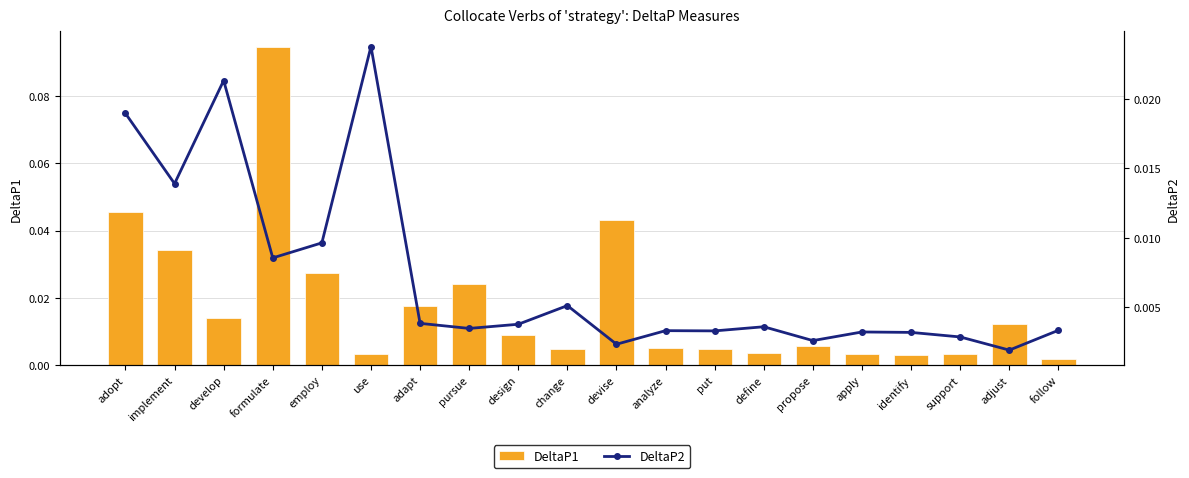

Reading right to left, transcribe all the data shown in this chart.

DeltaP1: follow=0.0	adjust=0.0	support=0.0	identify=0.0	apply=0.0	propose=0.0	define=0.0	put=0.0	analyze=0.0	devise=0.0	change=0.0	design=0.0	pursue=0.0	adapt=0.0	use=0.0	employ=0.0	formulate=0.1	develop=0.0	implement=0.0	adopt=0.0
DeltaP2: follow=0.0	adjust=0.0	support=0.0	identify=0.0	apply=0.0	propose=0.0	define=0.0	put=0.0	analyze=0.0	devise=0.0	change=0.0	design=0.0	pursue=0.0	adapt=0.0	use=0.0	employ=0.0	formulate=0.0	develop=0.0	implement=0.0	adopt=0.0